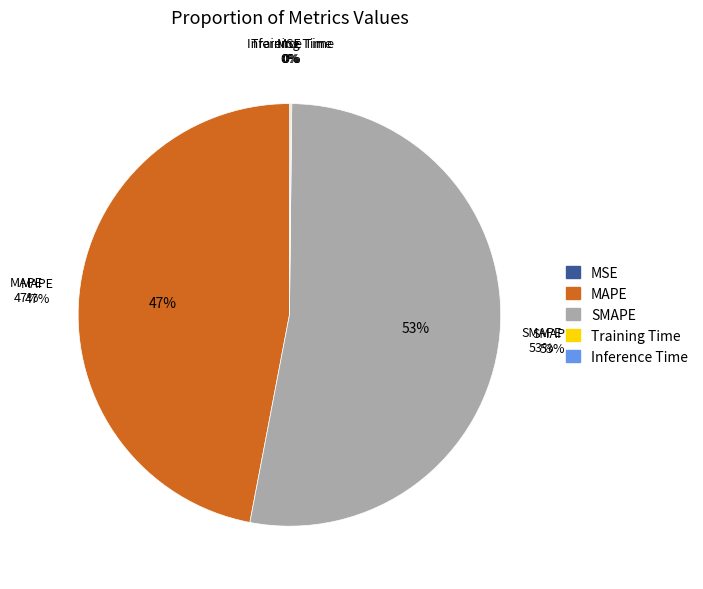

What percentage is NOT represented by MSE?

100.0%